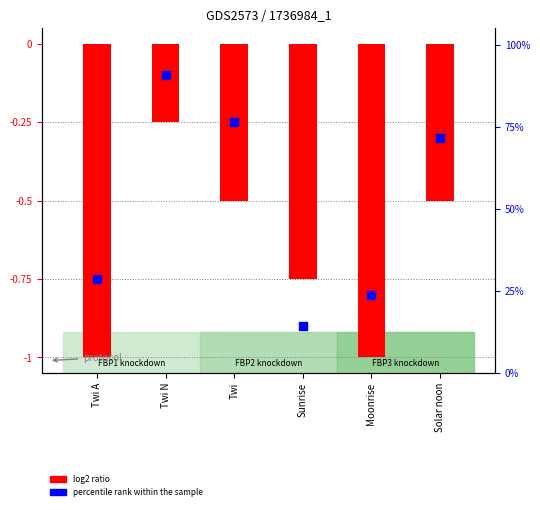

Which series reaches the minimum Y coordinate?

log2 ratio